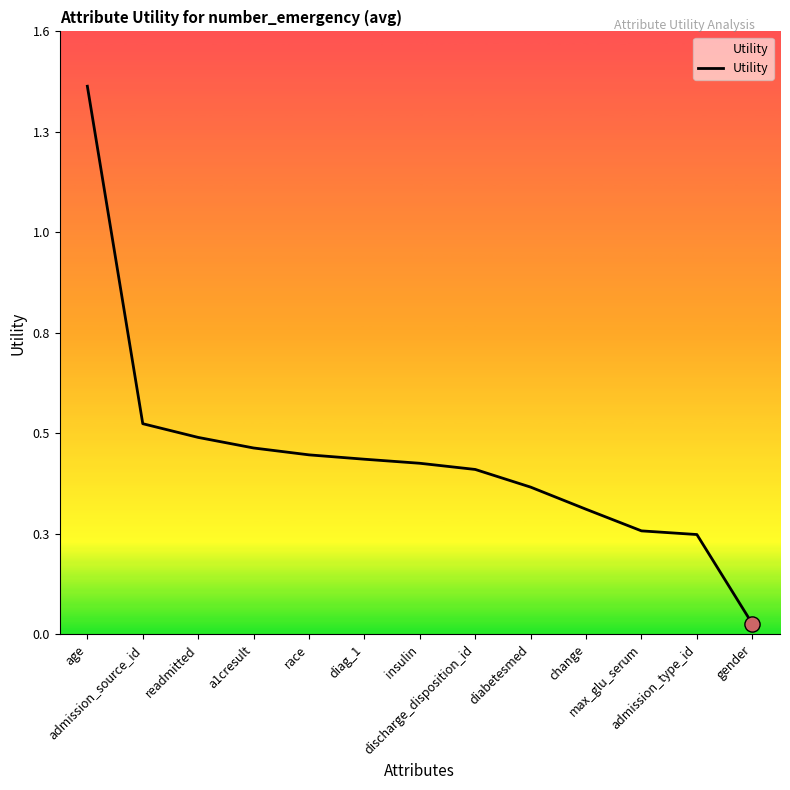

Between gender and readmitted, which is larger?

readmitted